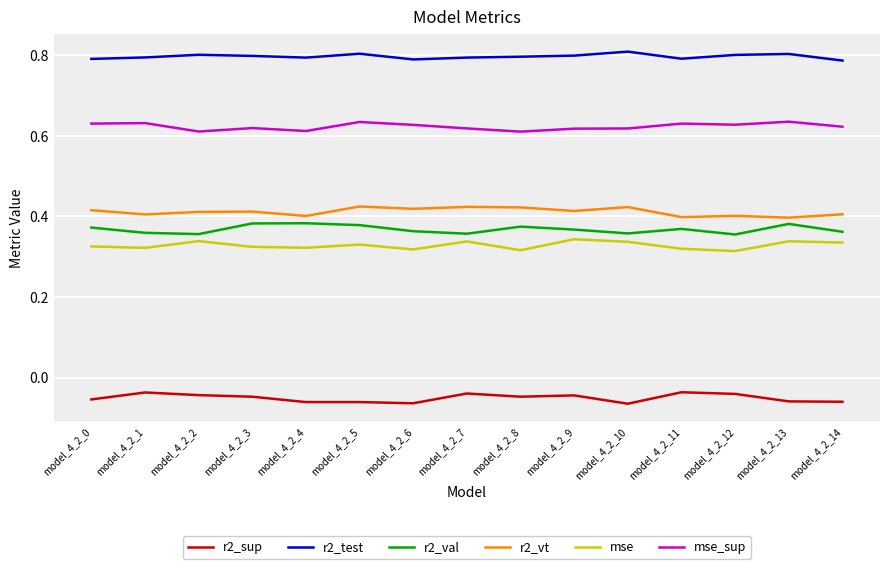

Rank the series by their maximum value, from lowest to highest.

r2_sup, mse, r2_val, r2_vt, mse_sup, r2_test